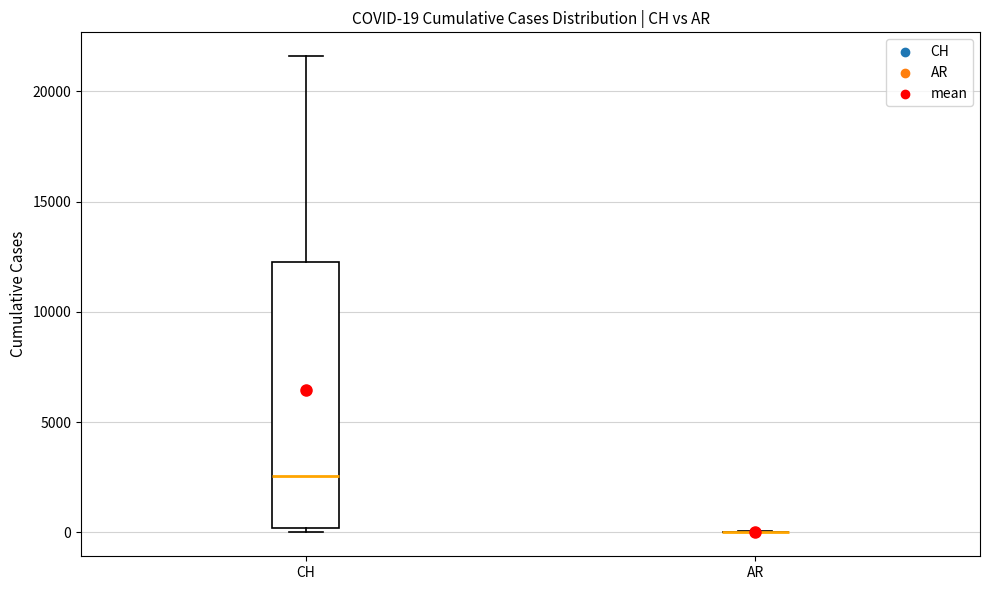

Which box is the tallest, from its lower edge to its upper edge?

CH